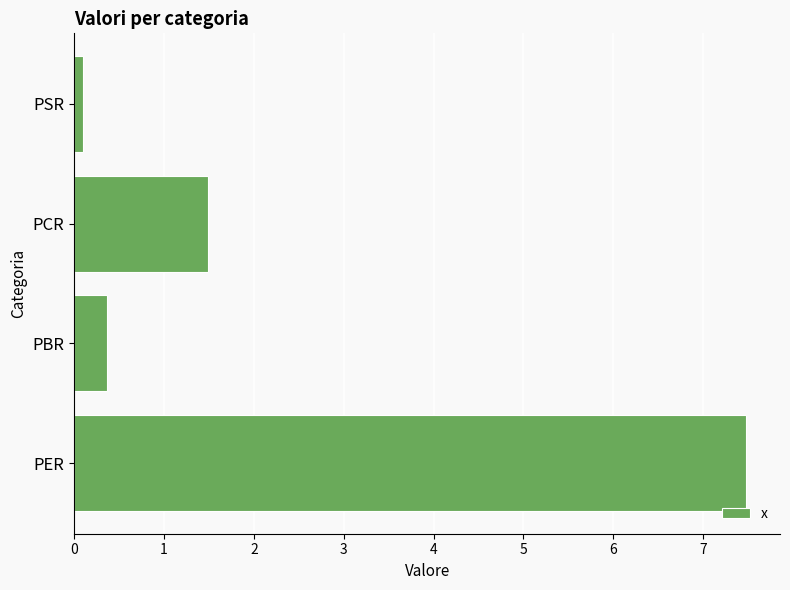

What is the minimum value shown in the chart?

0.1